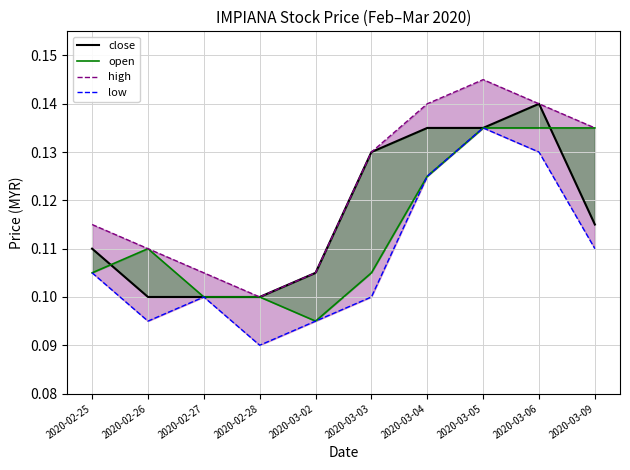

What is the label of the 2nd point from the right?

2020-03-06